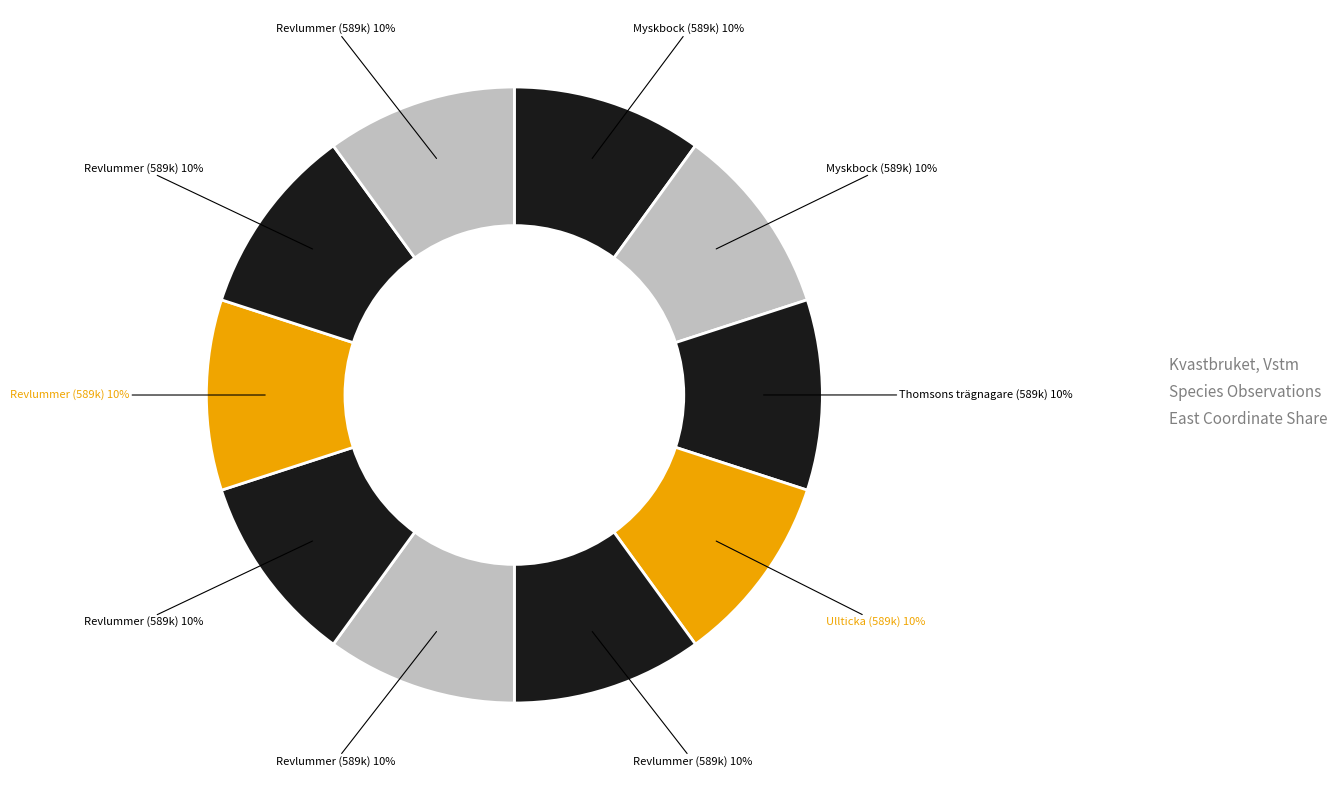

Which category has the biggest portion of the pie?

Revlummer (56612773)